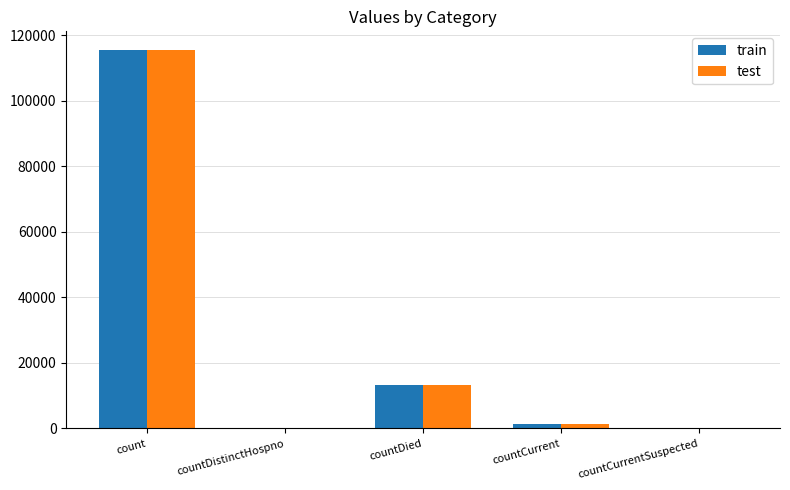

How many data points does each series have?

5